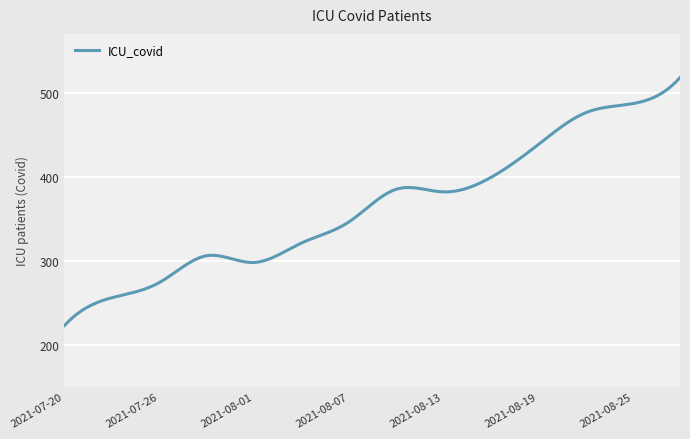

What is the minimum value shown in the chart?

223.0